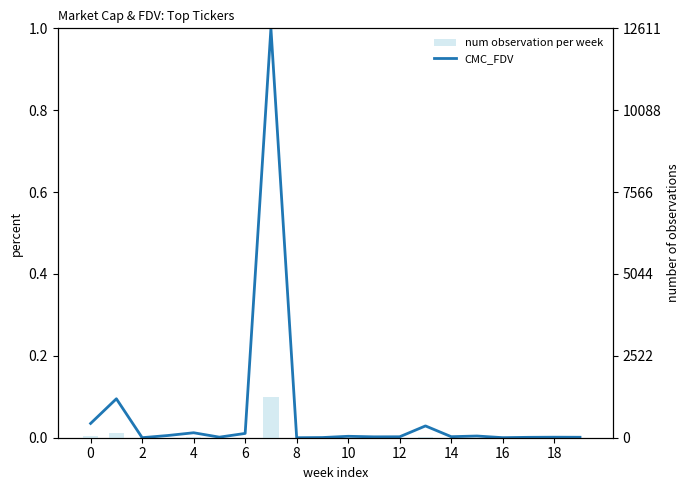

Is the value of num observation per week at 14 greater than the value of CMC_FDV at 10?

Yes